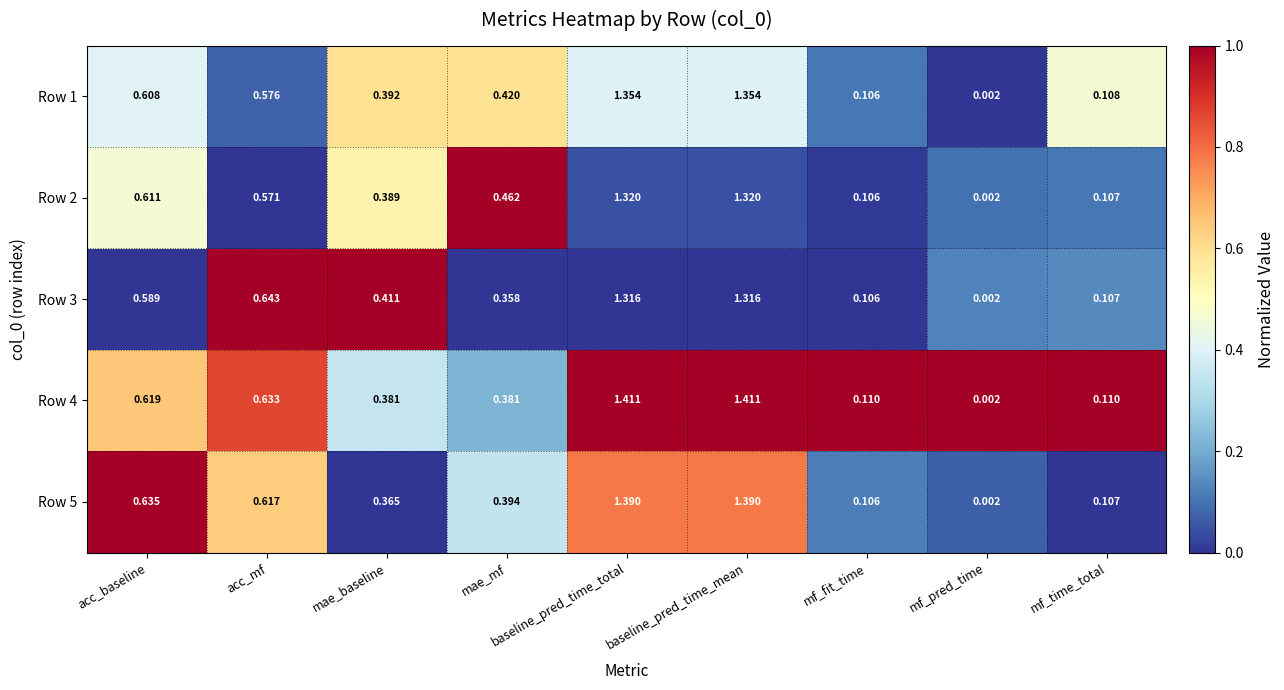

Where is Row 2 nearest to the value 0?

mf_pred_time